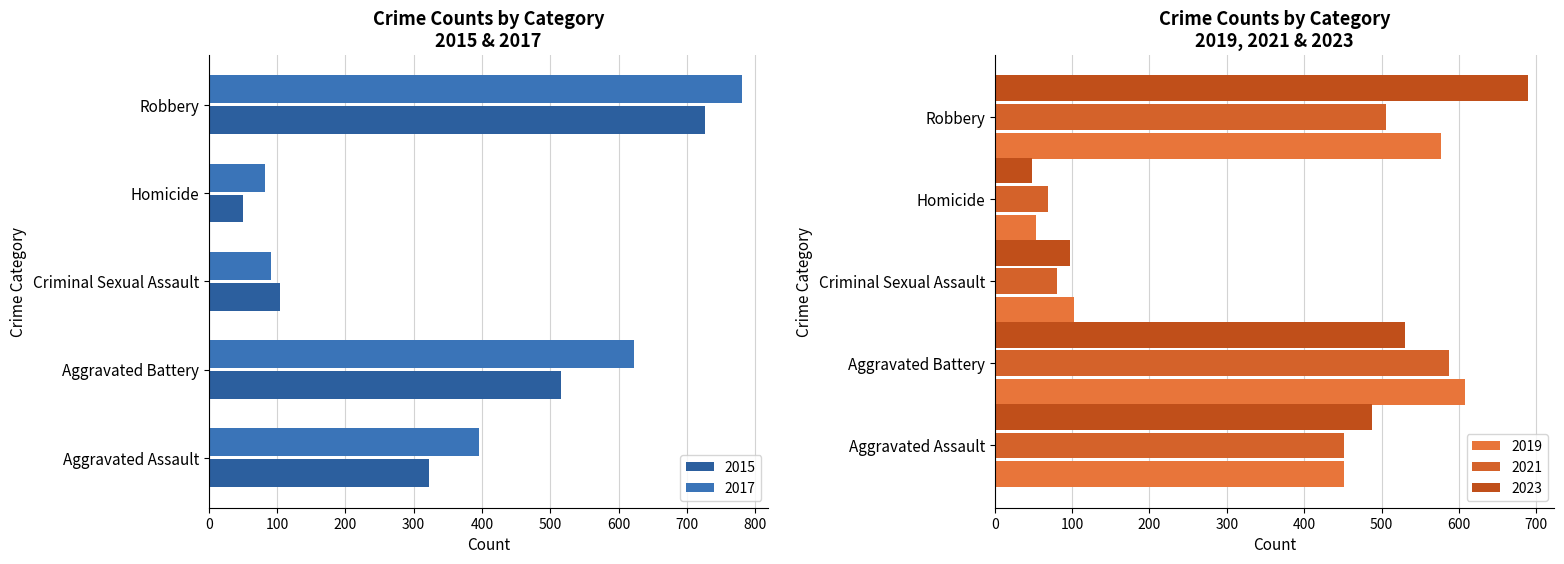

Reading left to right, extract all data points from this chart.

2015: 323	515	105	50	726
2017: 396	623	91	82	780
2019: 452	608	102	53	577
2021: 452	587	81	69	506
2023: 487	530	97	48	689